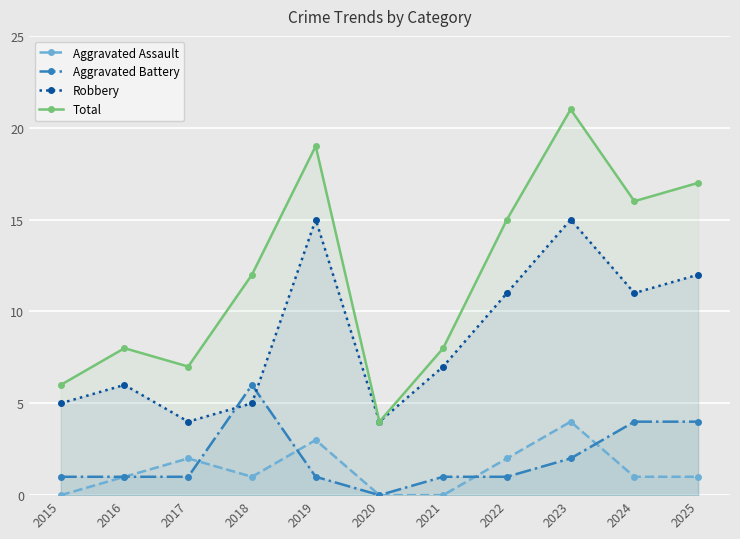

What is the value of the Aggravated Battery point at the 8th from the left?

1